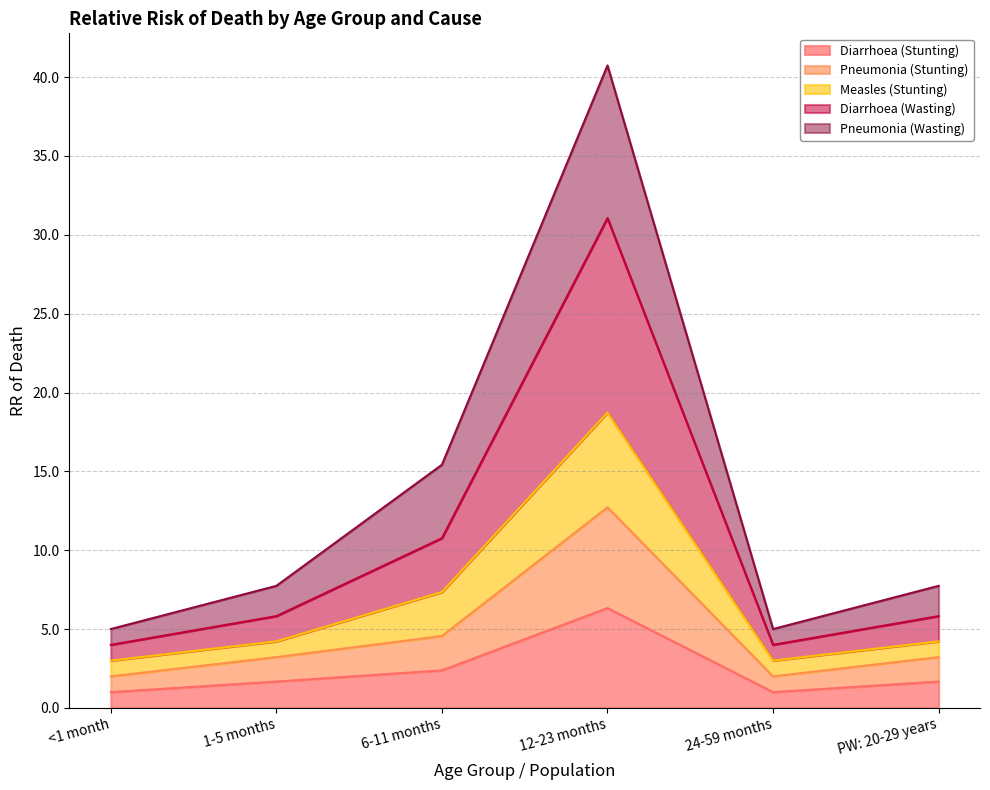

At which category does Pneumonia (Wasting) reach its first local peak?

12-23 months